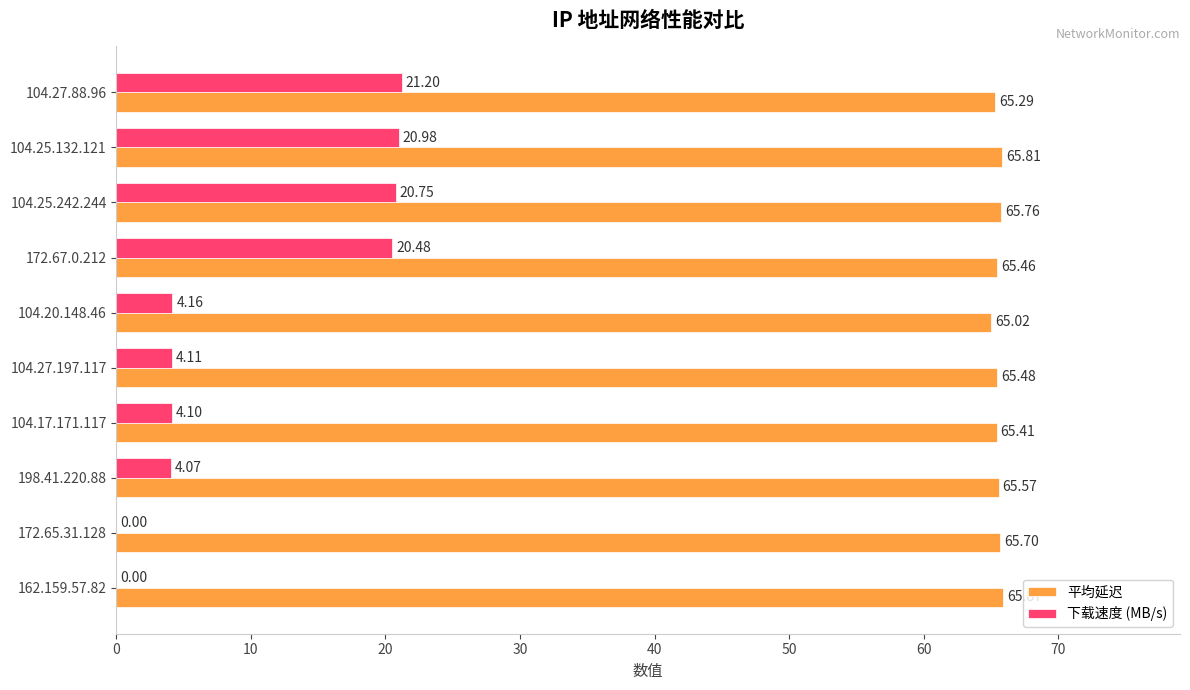

Which series has the largest total across all categories?

平均延迟